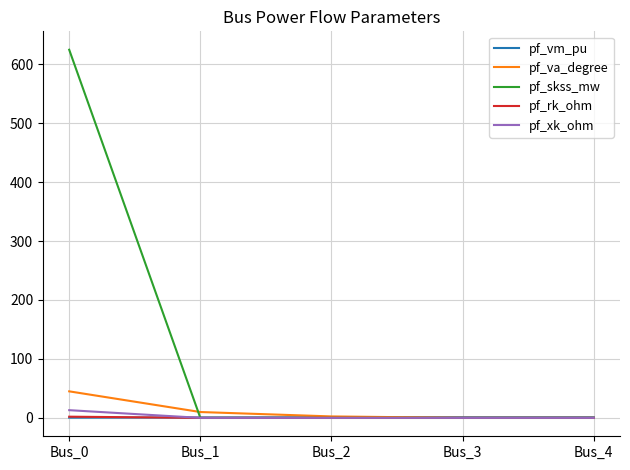

Which series has the largest range (max minus min)?

pf_skss_mw